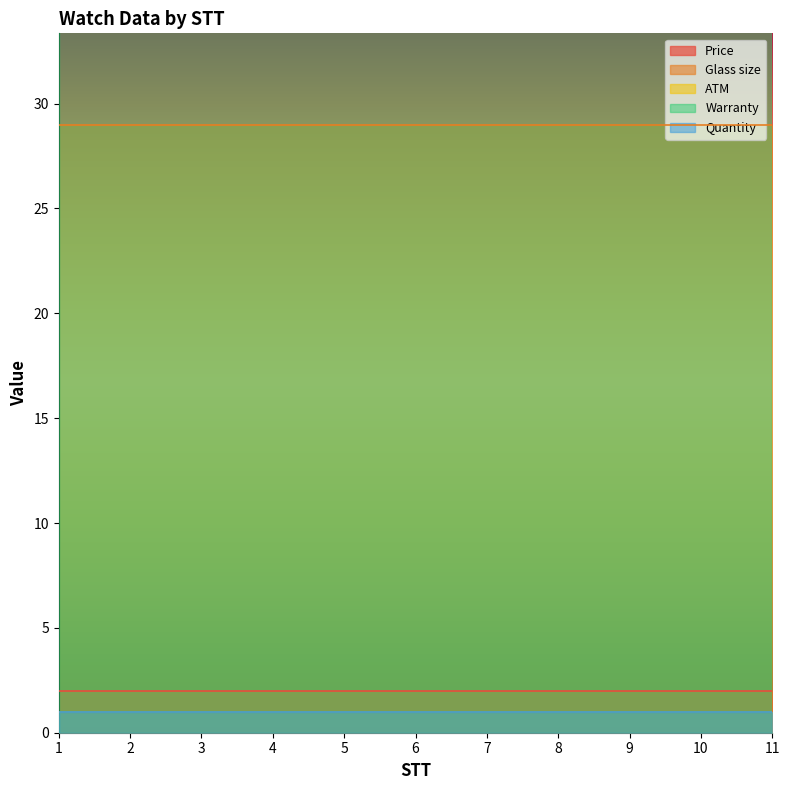

What is the value of the Glass size point at the 10th from the left?

29